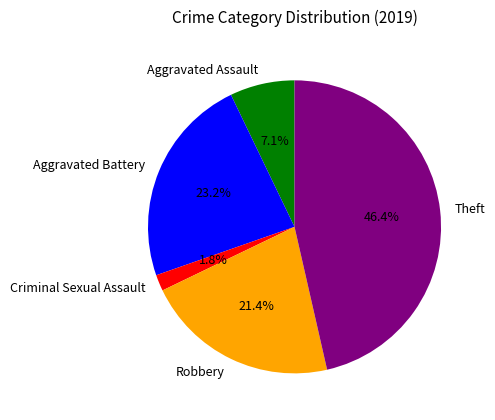

To the nearest percent, what is the average slice percentage?

20%